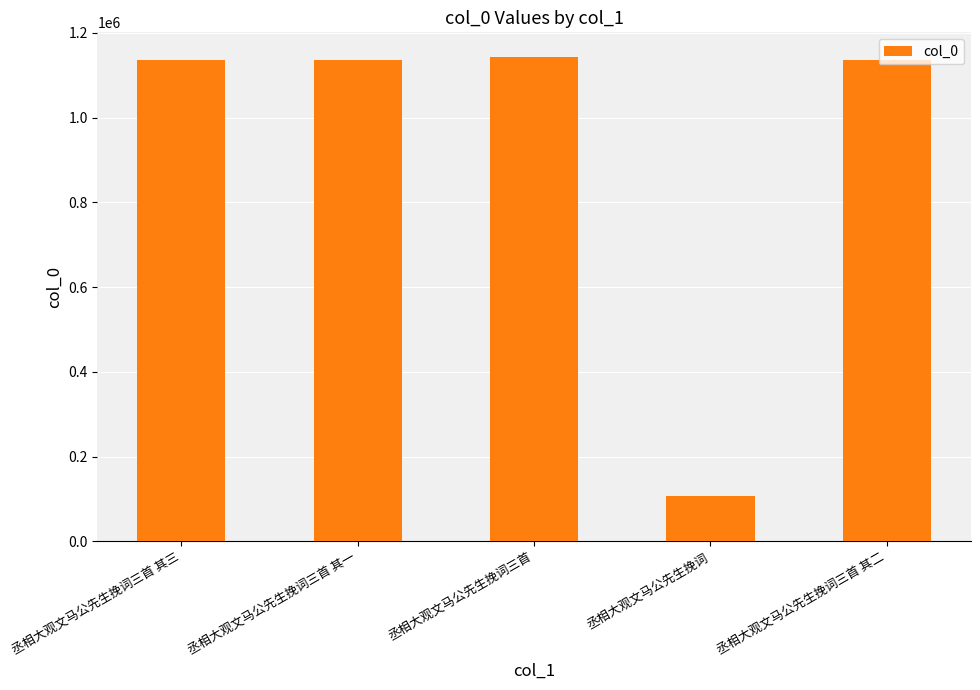

What is the value of the 1st bar from the left?

1134663